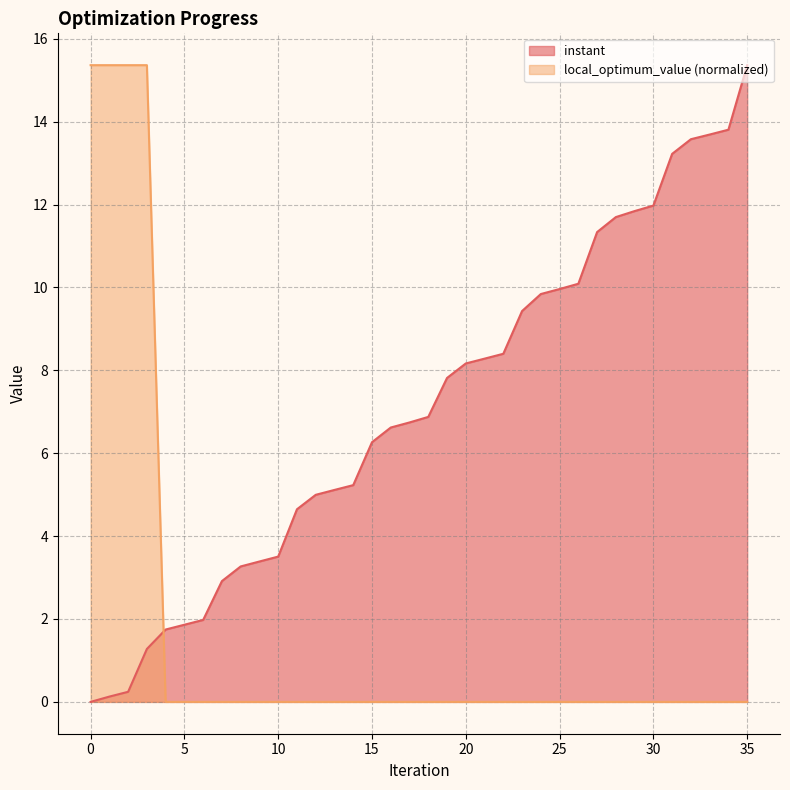

At which label does local_optimum_value reach its minimum?

4